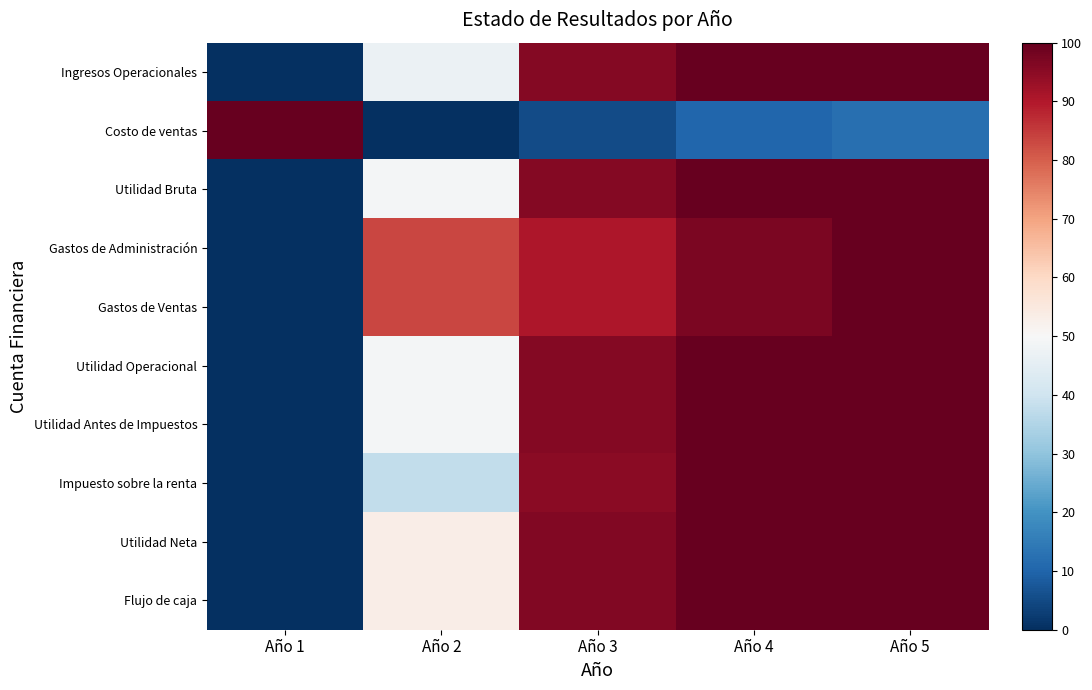

Reading right to left, extract all data points from this chart.

Ingresos Operacionales: Año 5=100.0	Año 4=99.8	Año 3=95.7	Año 2=47.0	Año 1=0.0
Costo de ventas: Año 5=12.2	Año 4=10.2	Año 3=5.1	Año 2=0.0	Año 1=100.0
Utilidad Bruta: Año 5=100.0	Año 4=99.8	Año 3=96.1	Año 2=48.9	Año 1=0.0
Gastos de Administración: Año 5=100.0	Año 4=97.2	Año 3=90.3	Año 2=83.3	Año 1=0.0
Gastos de Ventas: Año 5=100.0	Año 4=97.2	Año 3=90.3	Año 2=83.3	Año 1=0.0
Utilidad Operacional: Año 5=100.0	Año 4=99.8	Año 3=96.1	Año 2=48.9	Año 1=0.0
Utilidad Antes de Impuestos: Año 5=100.0	Año 4=99.8	Año 3=96.1	Año 2=48.9	Año 1=0.0
Impuesto sobre la renta: Año 5=100.0	Año 4=99.8	Año 3=95.2	Año 2=37.9	Año 1=0.0
Utilidad Neta: Año 5=100.0	Año 4=99.9	Año 3=96.4	Año 2=53.2	Año 1=0.0
Flujo de caja: Año 5=100.0	Año 4=99.9	Año 3=96.4	Año 2=53.2	Año 1=0.0